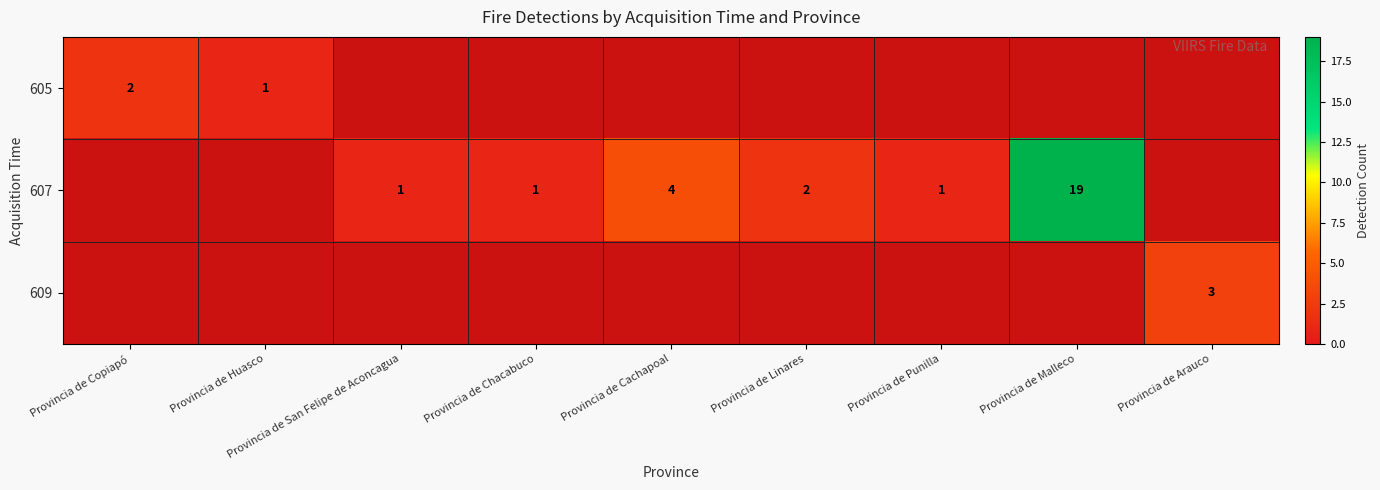

Which category has the lowest value across all series?

Provincia de Huasco